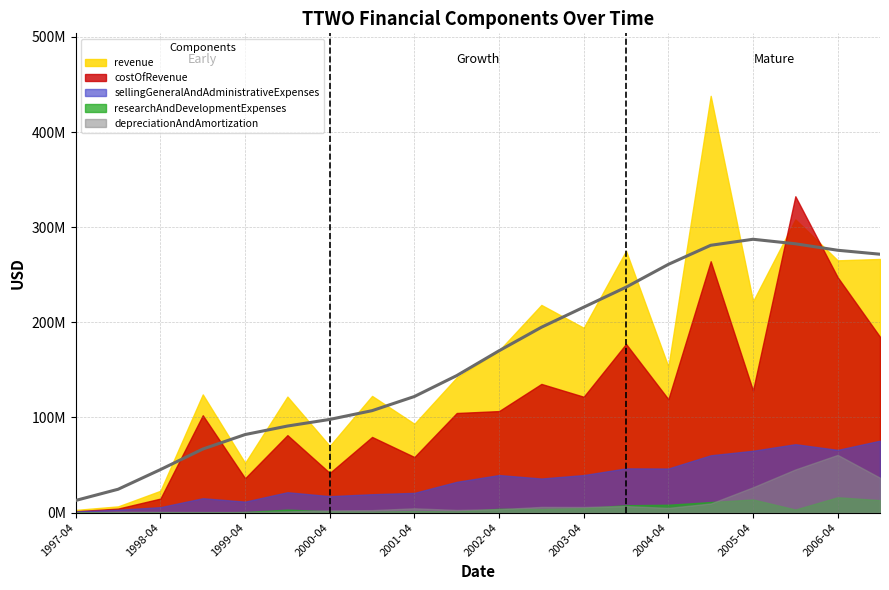

What is the sum of the revenue values at 2005-04-30 and 2000-10-31?

344675615